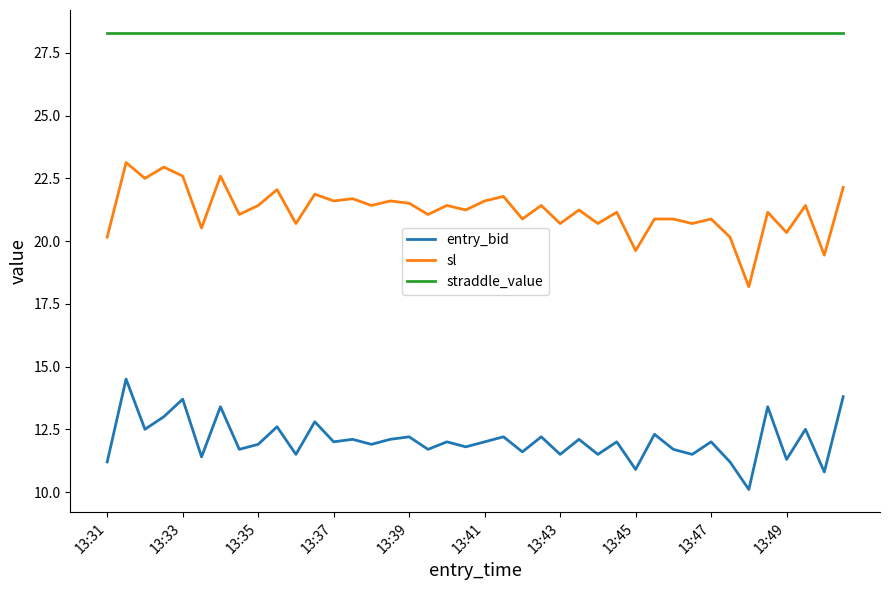

Which series has the widest spread of values?

sl